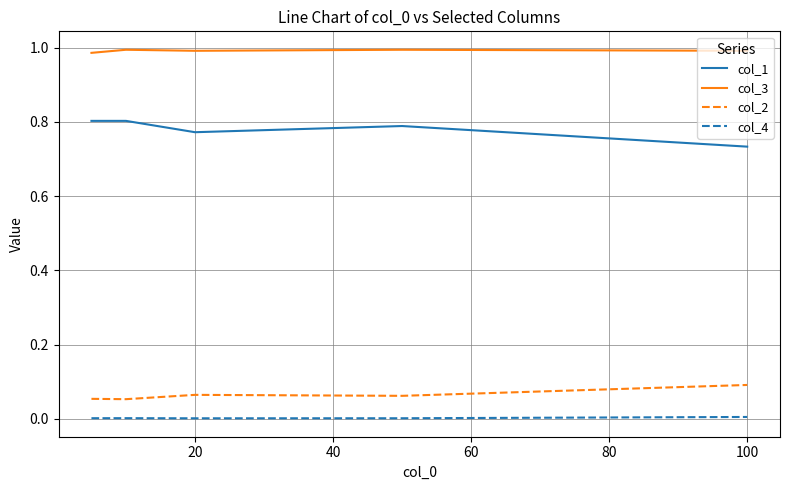

Rank the series by their maximum value, from lowest to highest.

col_4, col_2, col_1, col_3